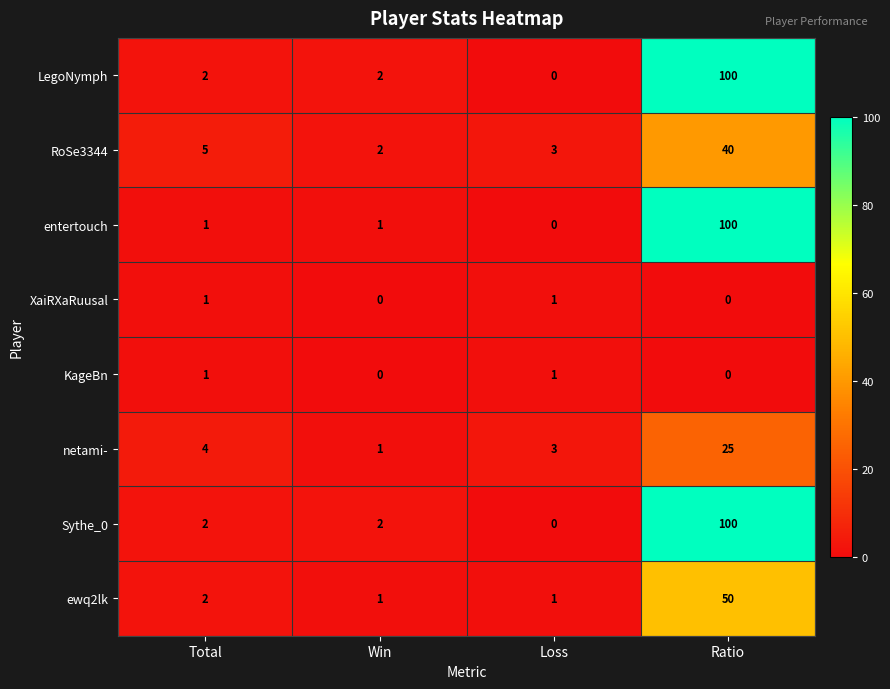

What is the total value across all series at Total?

18